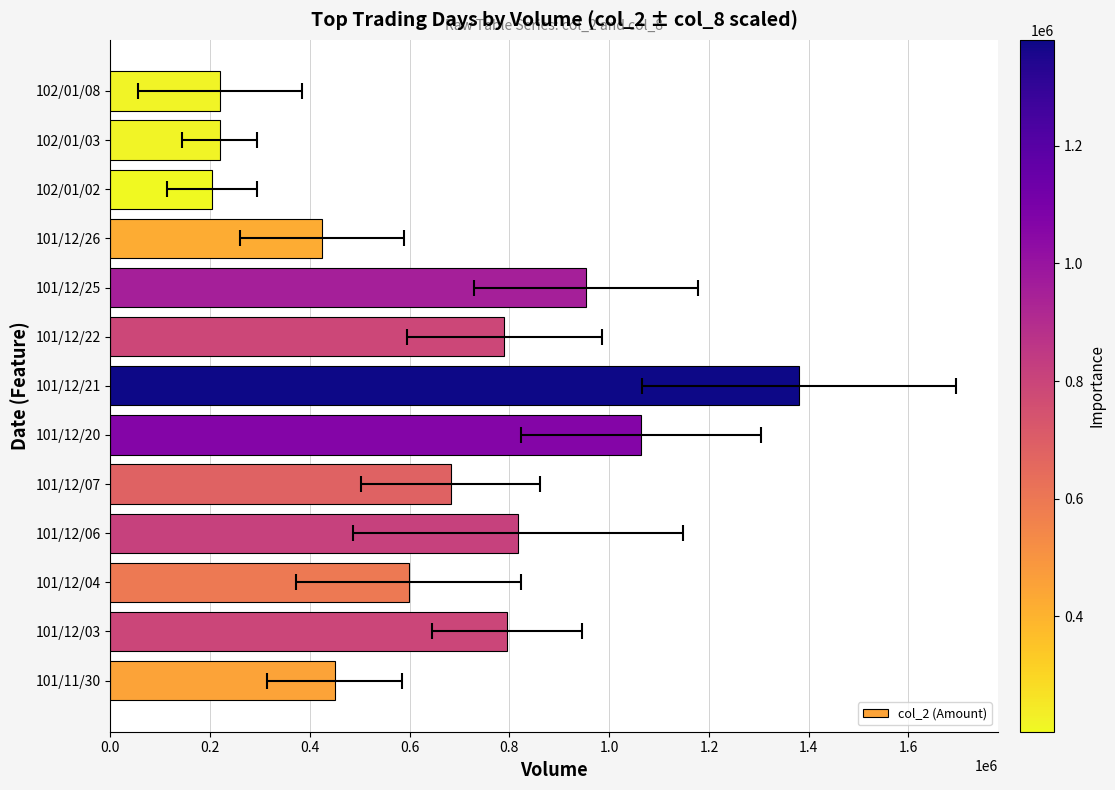

What is the smallest value displayed?

204000